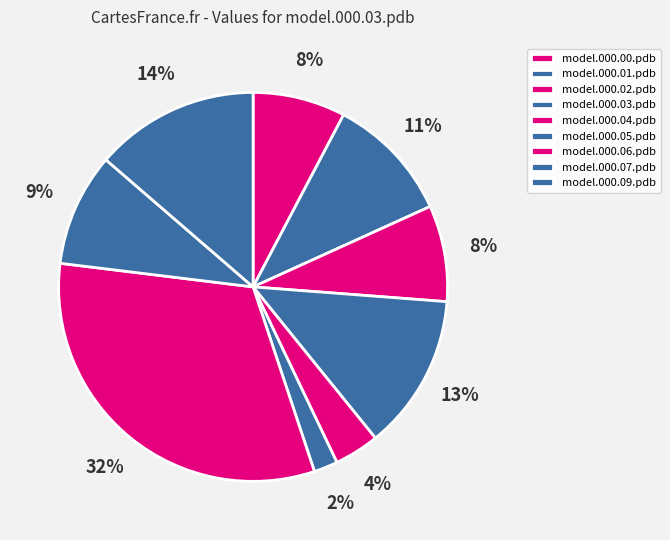

How many segments does this pie chart have?

9